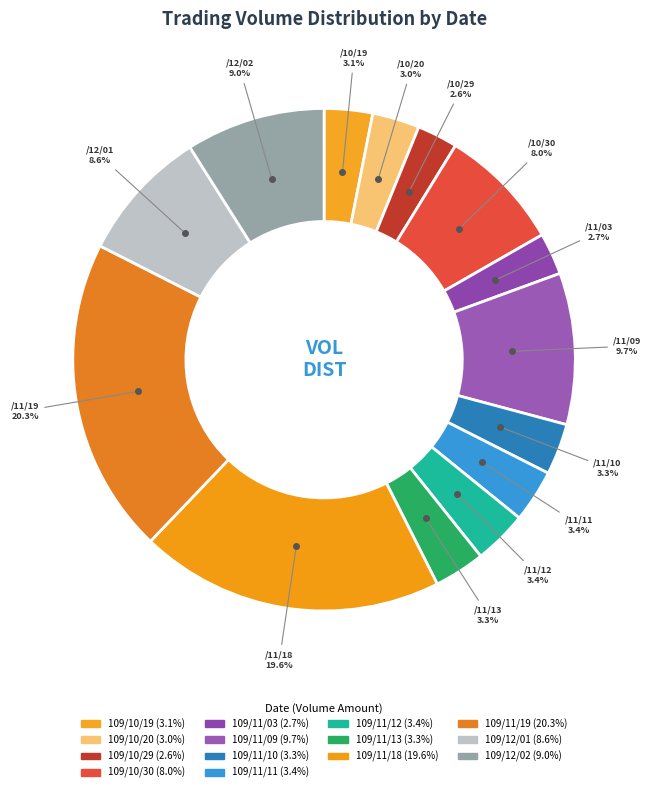

Which has a higher value, 109/11/12 or 109/11/11?

109/11/12